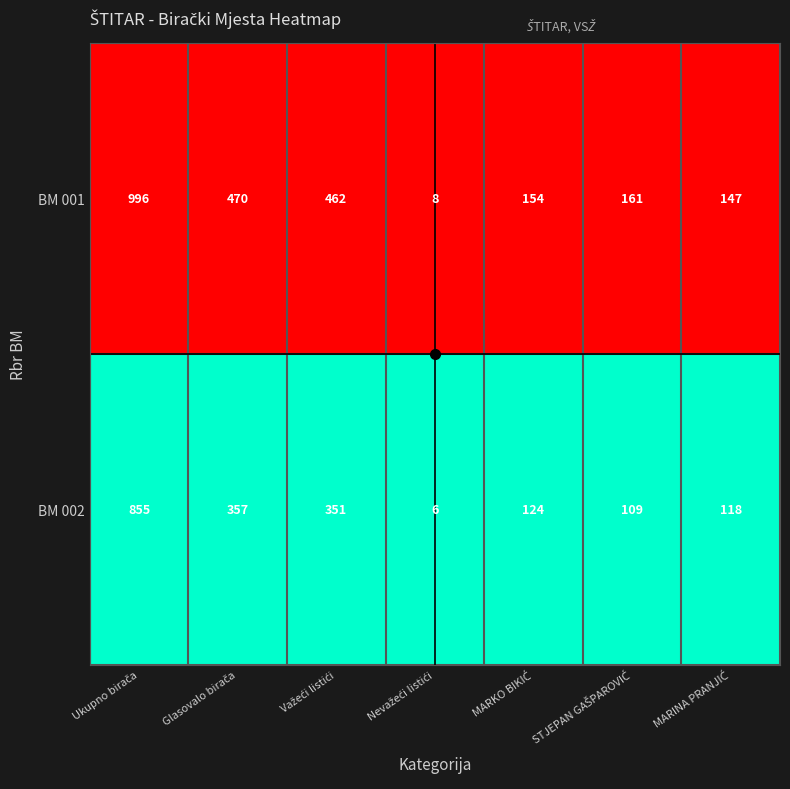

Which series has the widest spread of values?

BM 001